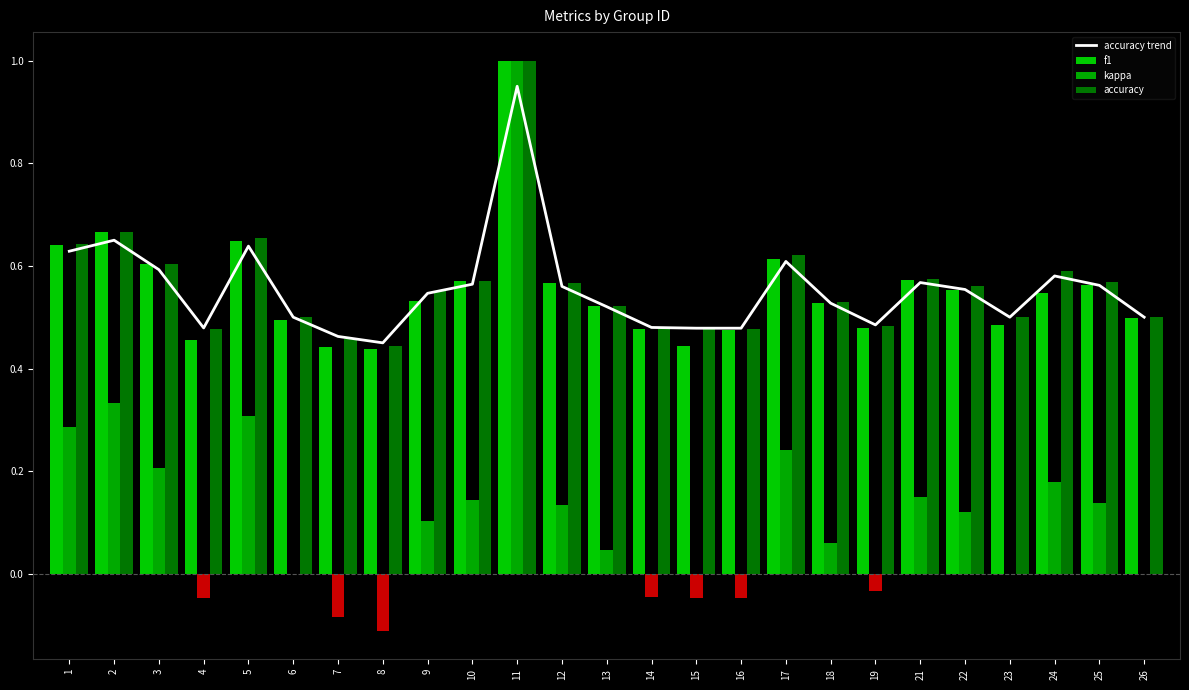

Reading left to right, transcribe all the data shown in this chart.

accuracy trend: 0.6	0.7	0.6	0.5	0.6	0.5	0.5	0.4	0.5	0.6	1.0	0.6	0.5	0.5	0.5	0.5	0.6	0.5	0.5	0.6	0.6	0.5	0.6	0.6	0.5
f1: 0.6	0.7	0.6	0.5	0.6	0.5	0.4	0.4	0.5	0.6	1.0	0.6	0.5	0.5	0.4	0.5	0.6	0.5	0.5	0.6	0.6	0.5	0.5	0.6	0.5
kappa: 0.3	0.3	0.2	-0.0	0.3	0.0	-0.1	-0.1	0.1	0.1	1.0	0.1	0.0	-0.0	-0.0	-0.0	0.2	0.1	-0.0	0.2	0.1	0.0	0.2	0.1	0.0
accuracy: 0.6	0.7	0.6	0.5	0.7	0.5	0.5	0.4	0.6	0.6	1.0	0.6	0.5	0.5	0.5	0.5	0.6	0.5	0.5	0.6	0.6	0.5	0.6	0.6	0.5